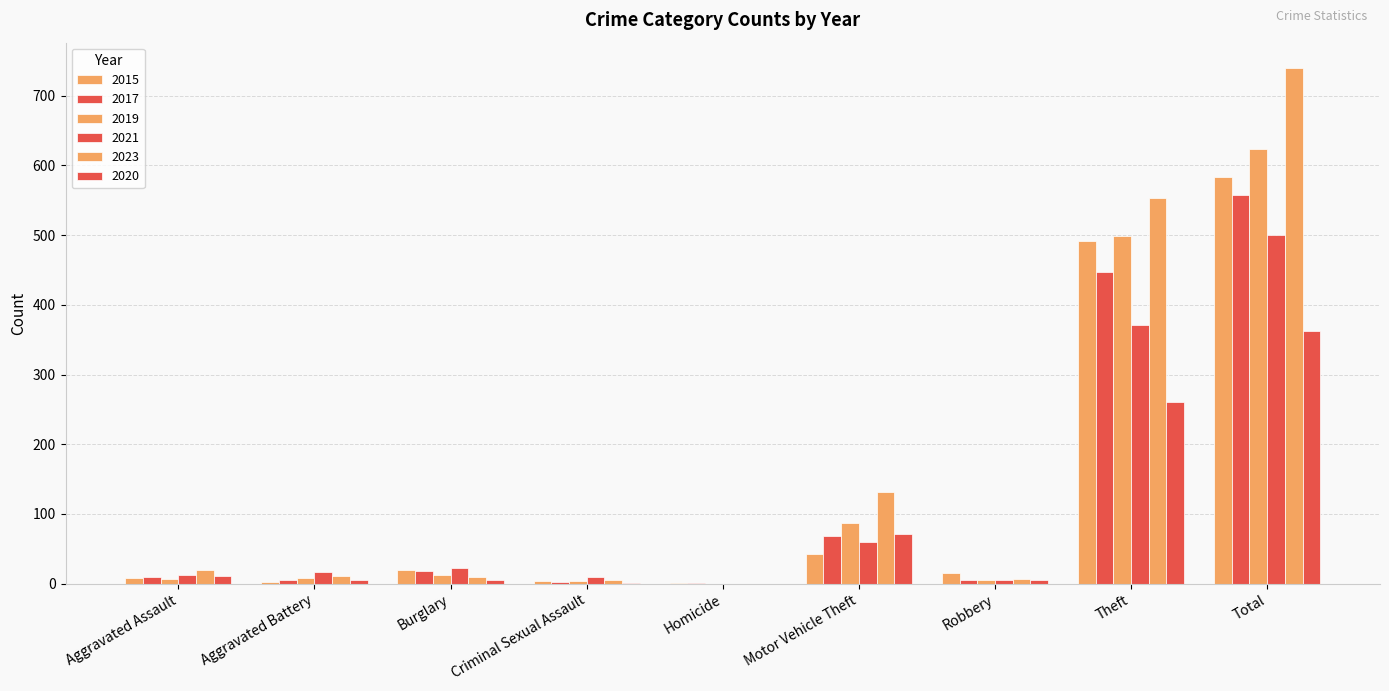

What is the total value across all series at Aggravated Battery?

50